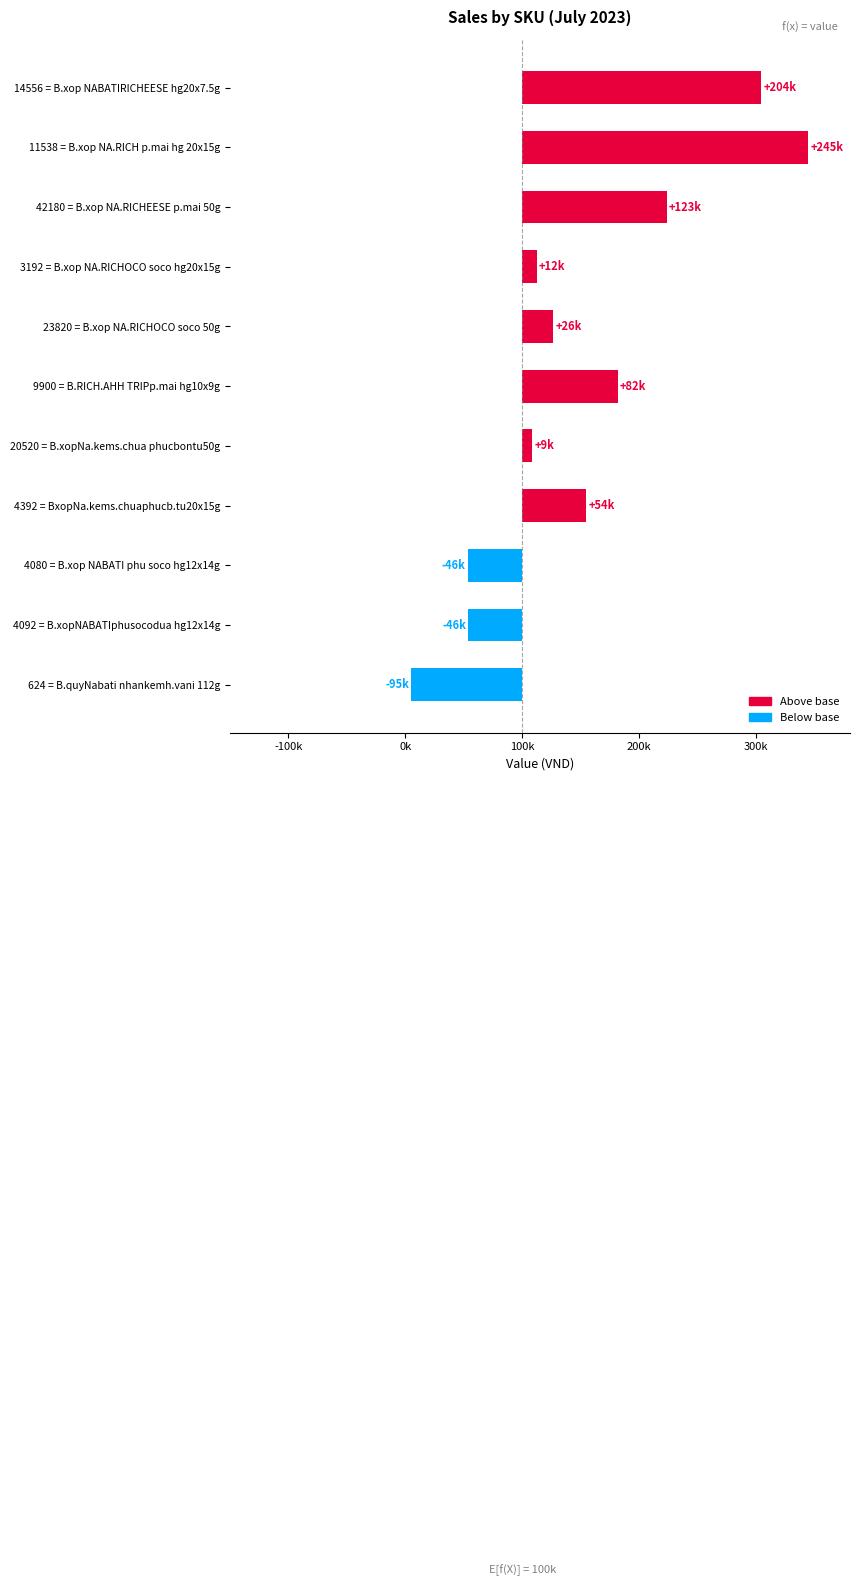

Reading left to right, list all the values displayed in this chart.

204261.6	244617.0	123397.9	12163.2	26157.9	81500.2	8680.1	54329.8	-46255.2	-46097.1	-94885.5